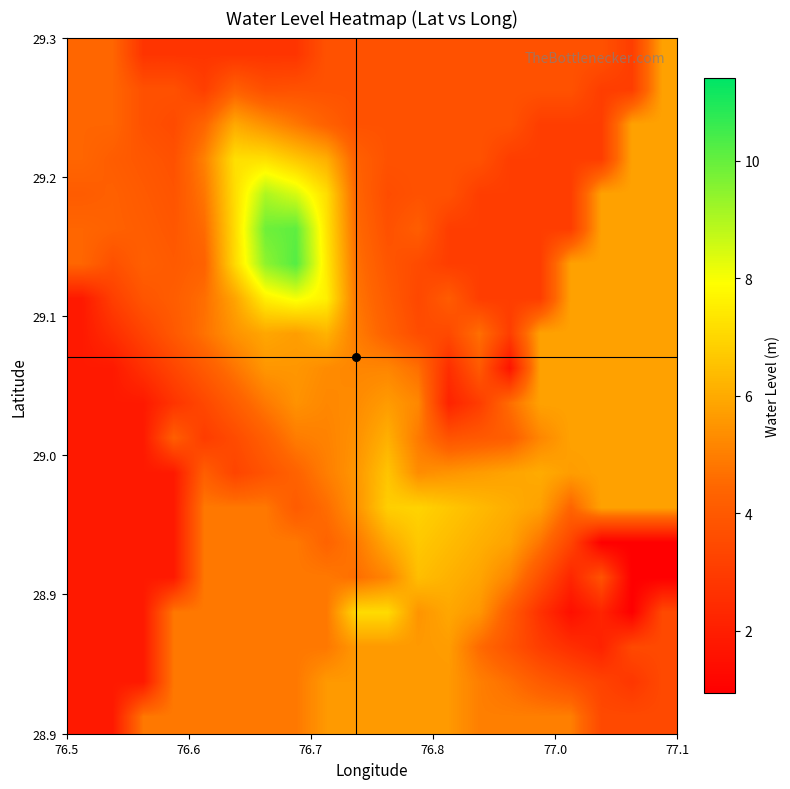

Count the number of data series in this chart.

20